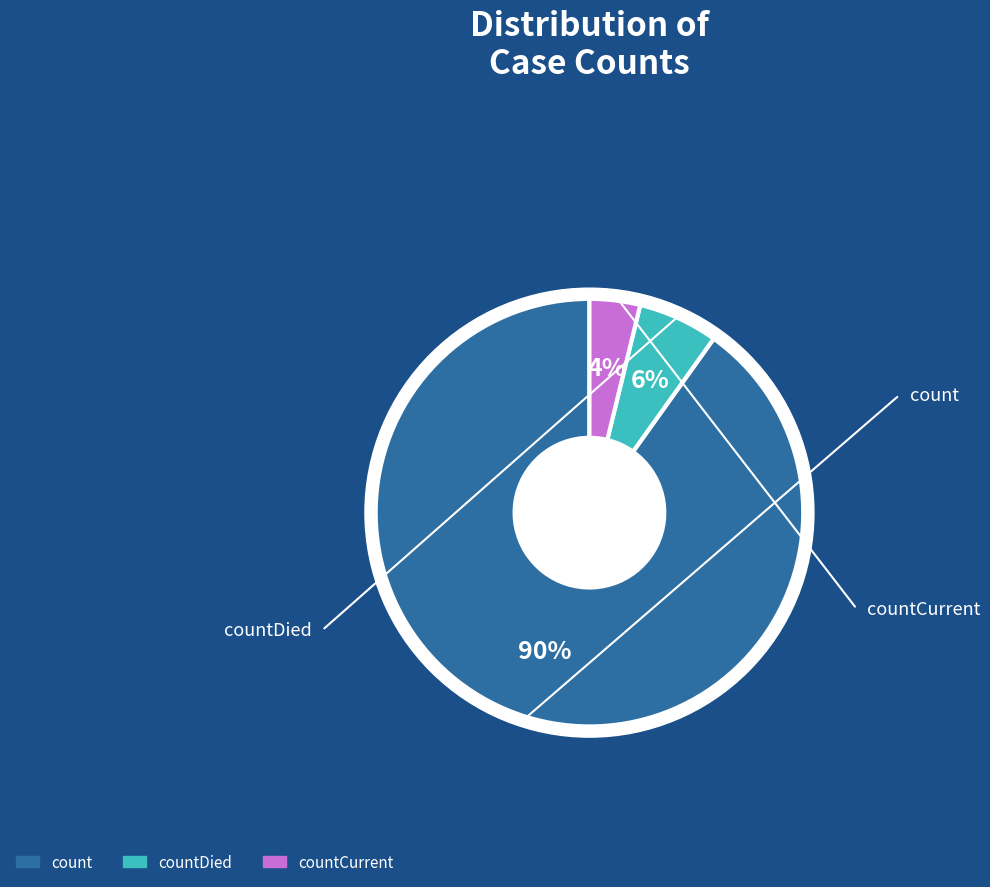

How many segments does this pie chart have?

3